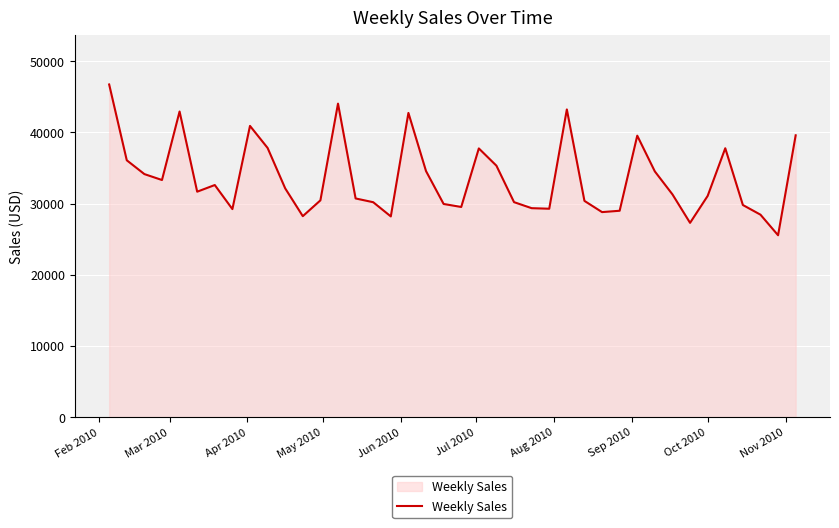

What is the difference between the maximum and minimum values?

21180.8